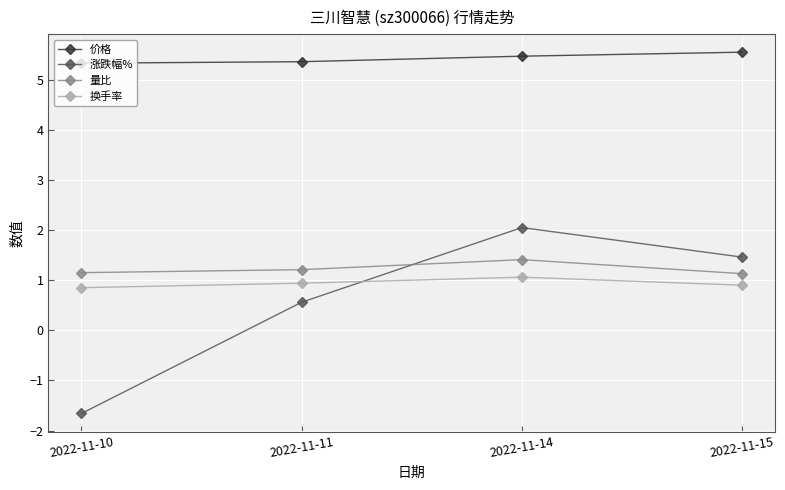

The value of 涨跌幅% at 2022-11-15 is 1.5. True or false?

True